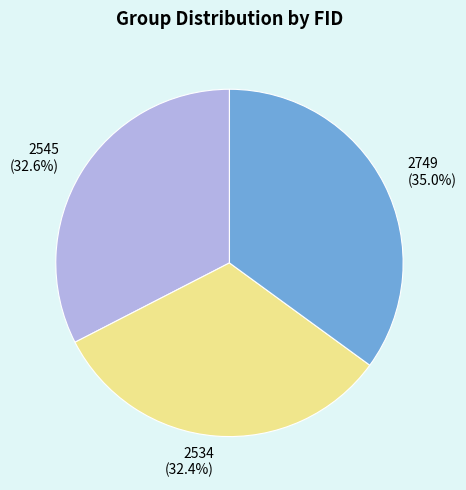

What percentage is NOT represented by 2534?

67.6%